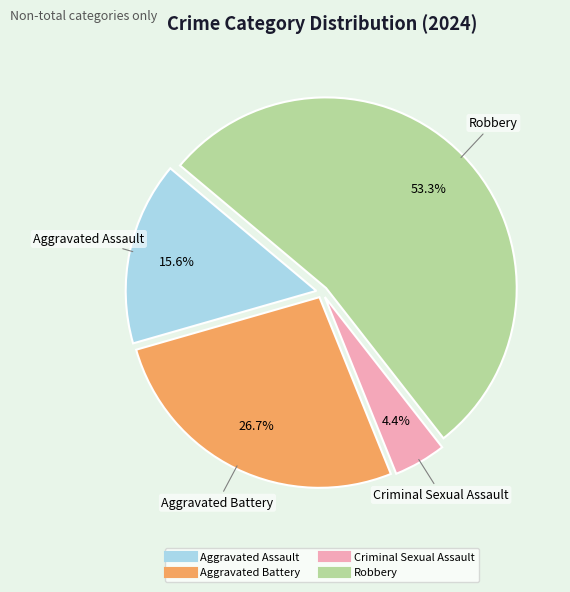

Combined, what portion of the pie is Criminal Sexual Assault and Aggravated Assault?

20.0%